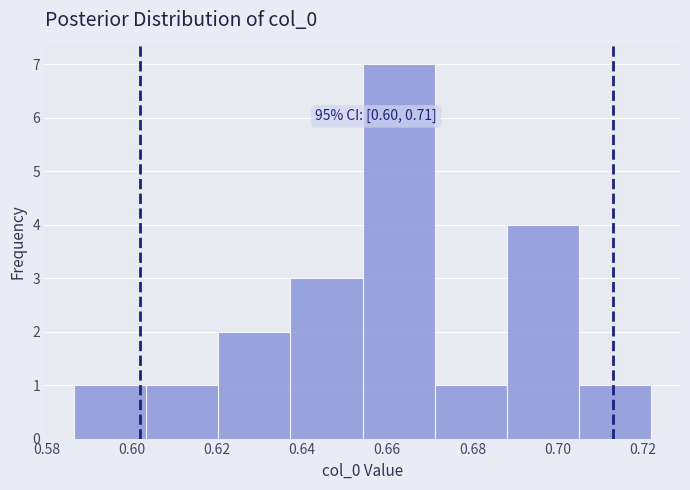

Which range on the x-axis has the tallest bar?

0.654 to 0.672